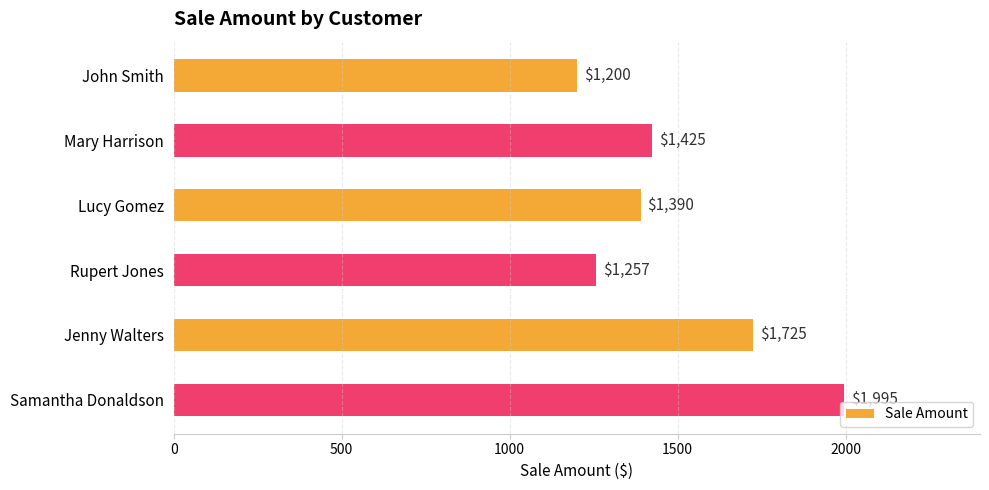

Rank the categories by value from highest to lowest.

Samantha Donaldson, Jenny Walters, Mary Harrison, Lucy Gomez, Rupert Jones, John Smith